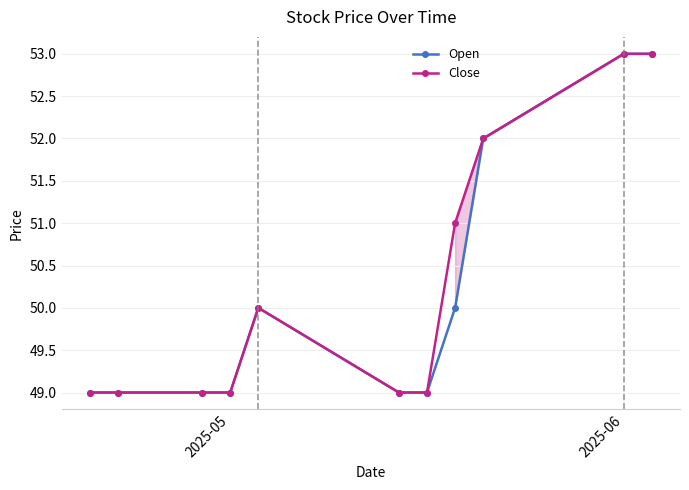

What is the smallest value displayed?

49